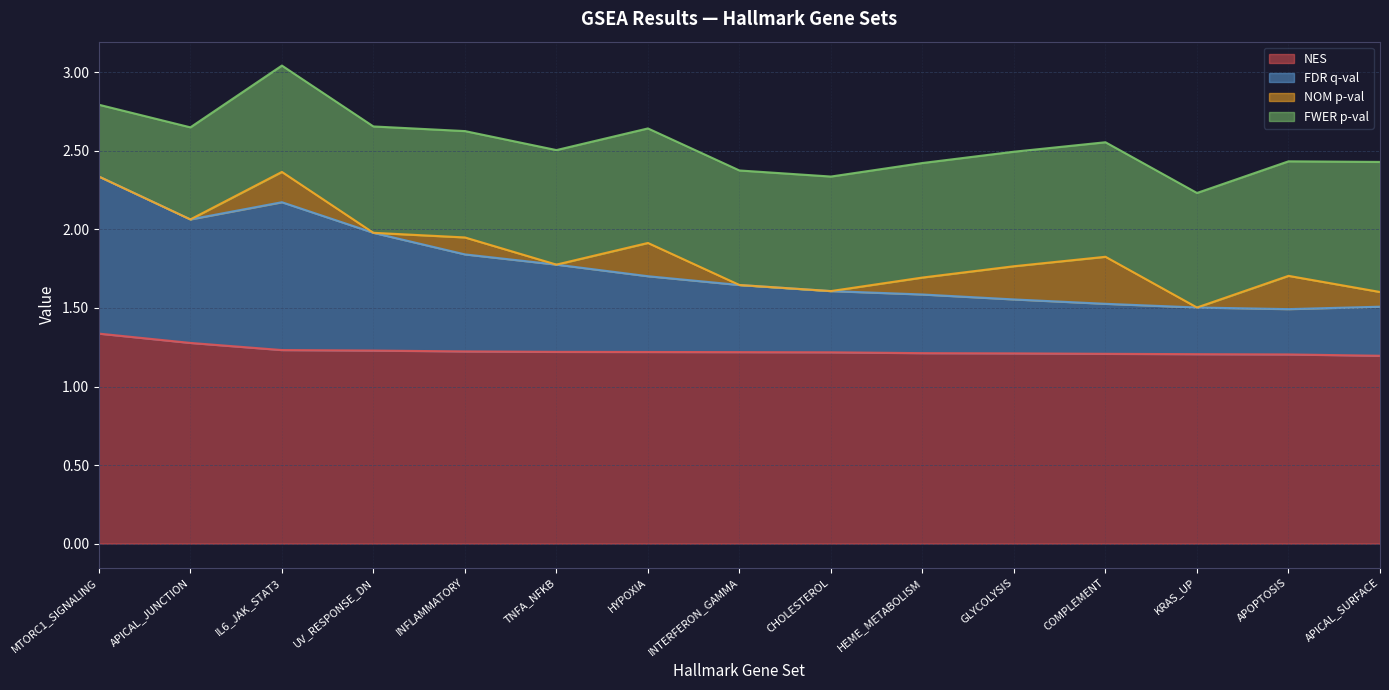

What is the minimum value for NES?

1.2